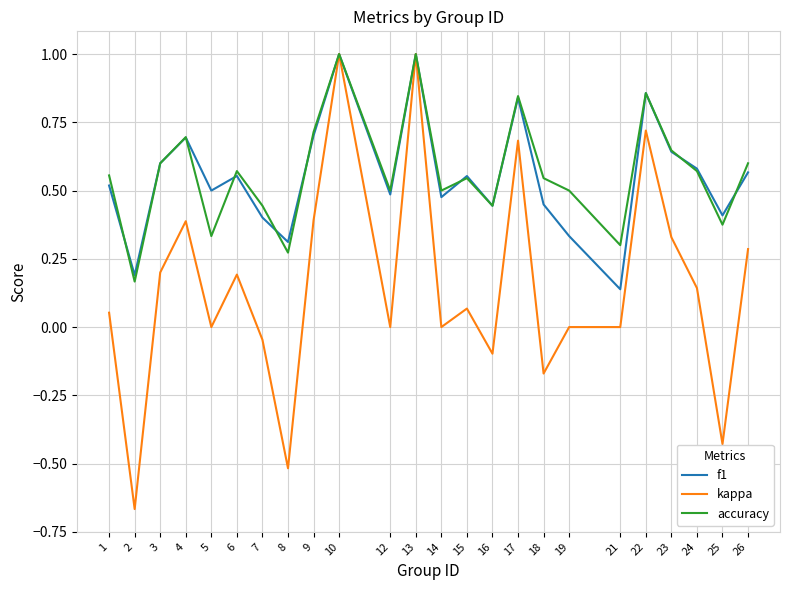

At which category does accuracy reach its first local valley?

2